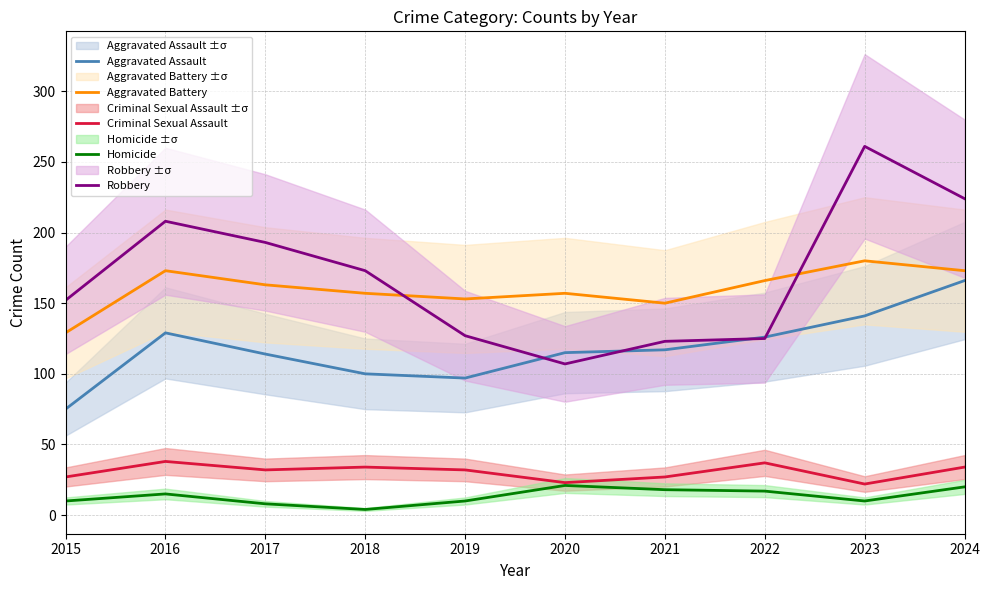

At 2023, list the series in order from largest to smallest.

Robbery, Aggravated Battery, Aggravated Assault, Criminal Sexual Assault, Homicide